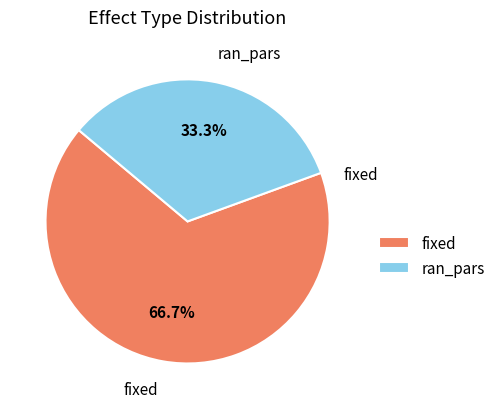

Is fixed the majority of the pie?

Yes